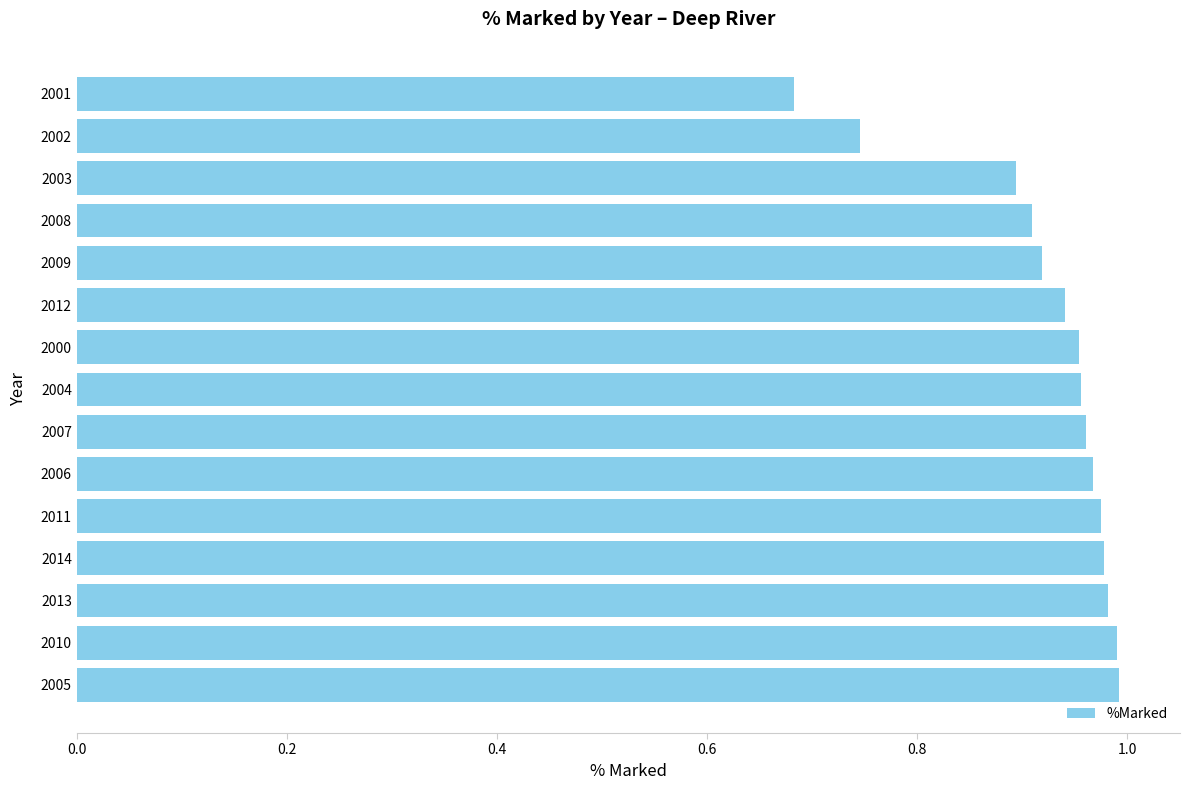

What is the difference between the second highest and minimum values?

0.3